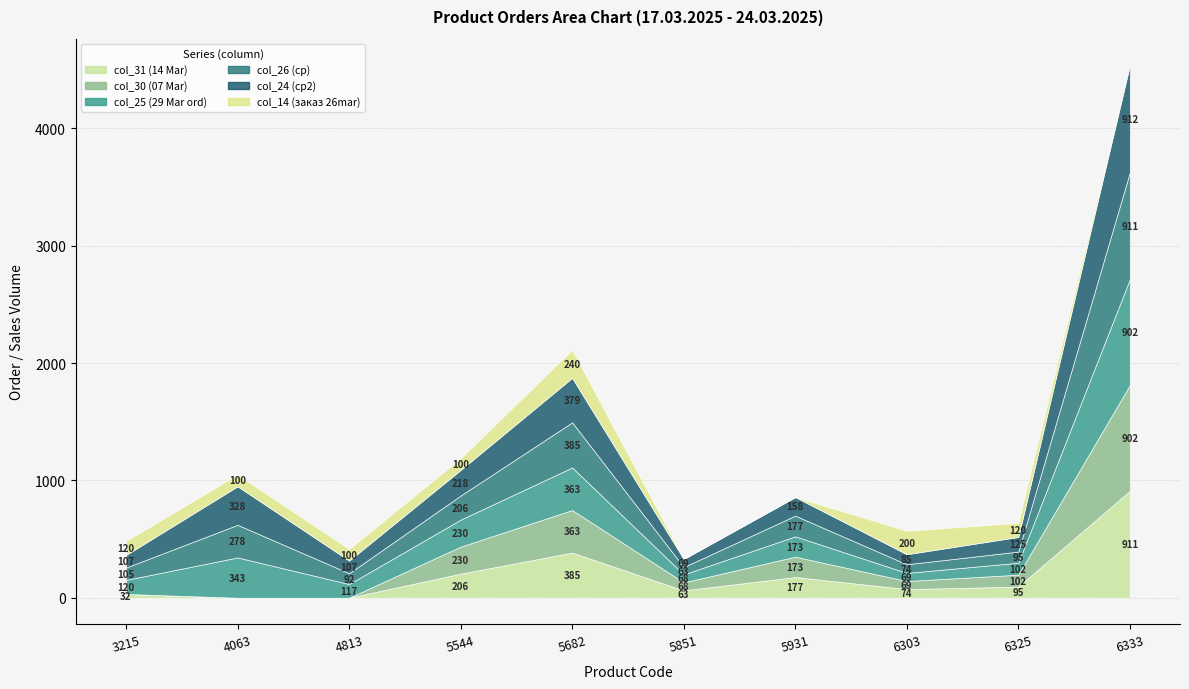

True or false: col_24 (ср2) has more than 0 points higher than both neighbors.

True